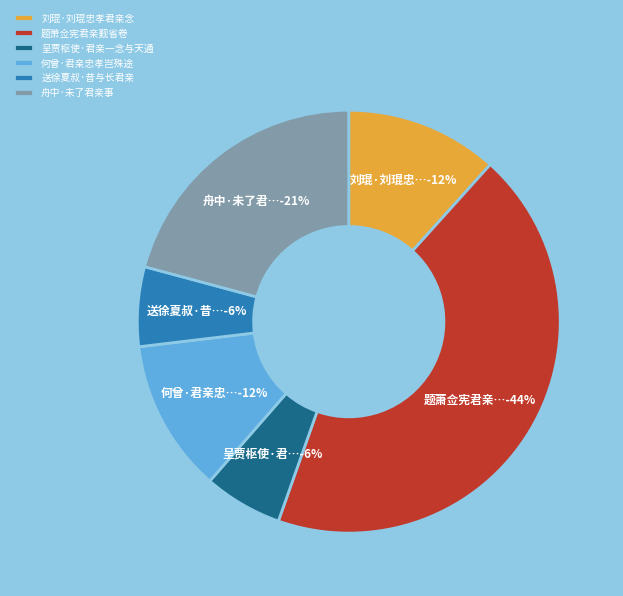

To the nearest percent, what portion does 送徐夏叔·昔与长君亲 represent?

6%